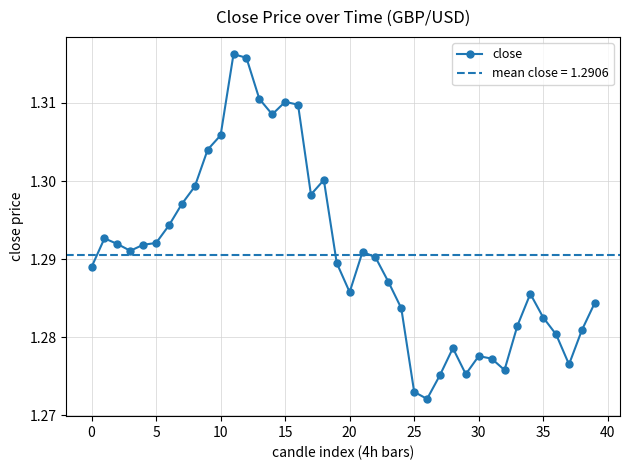

What is the label of the 23rd point from the left?

22